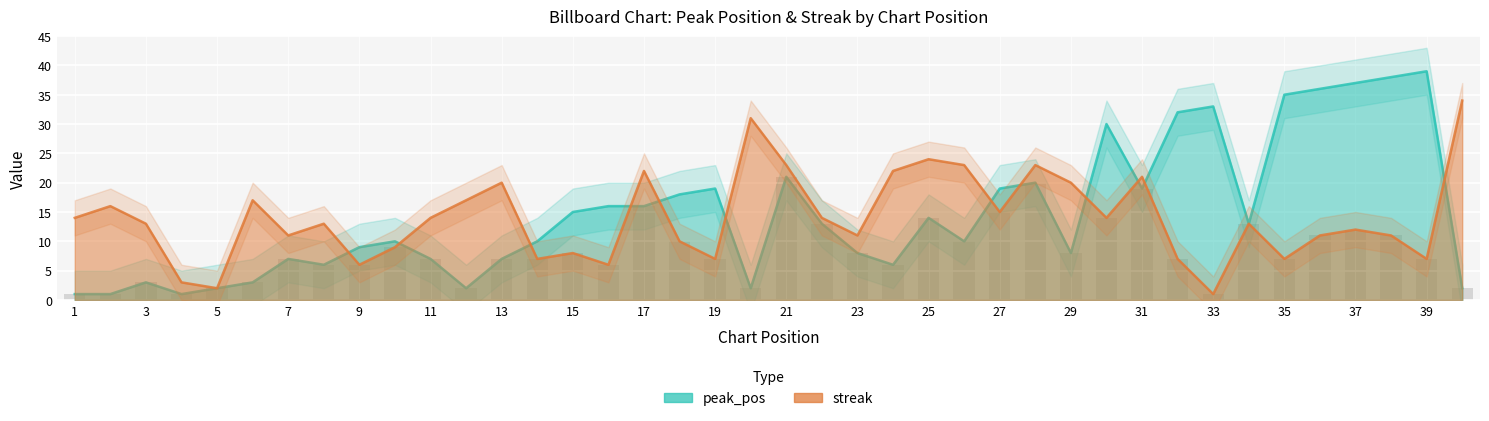

What are all the series names shown in the legend?

peak_pos, streak